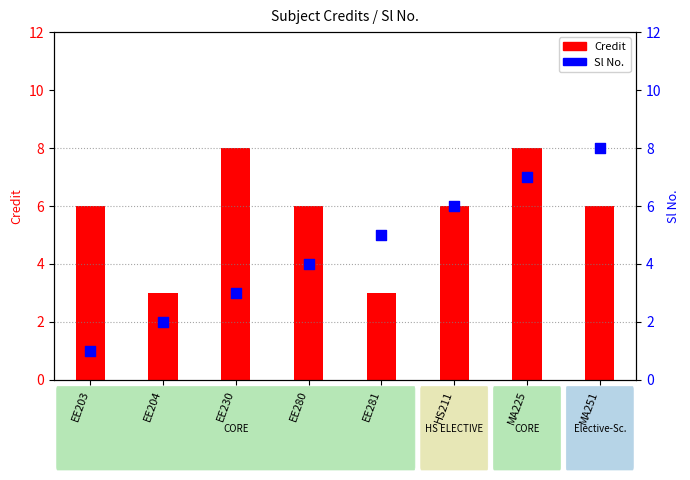

At how many categories does at least one series exceed 5?

6